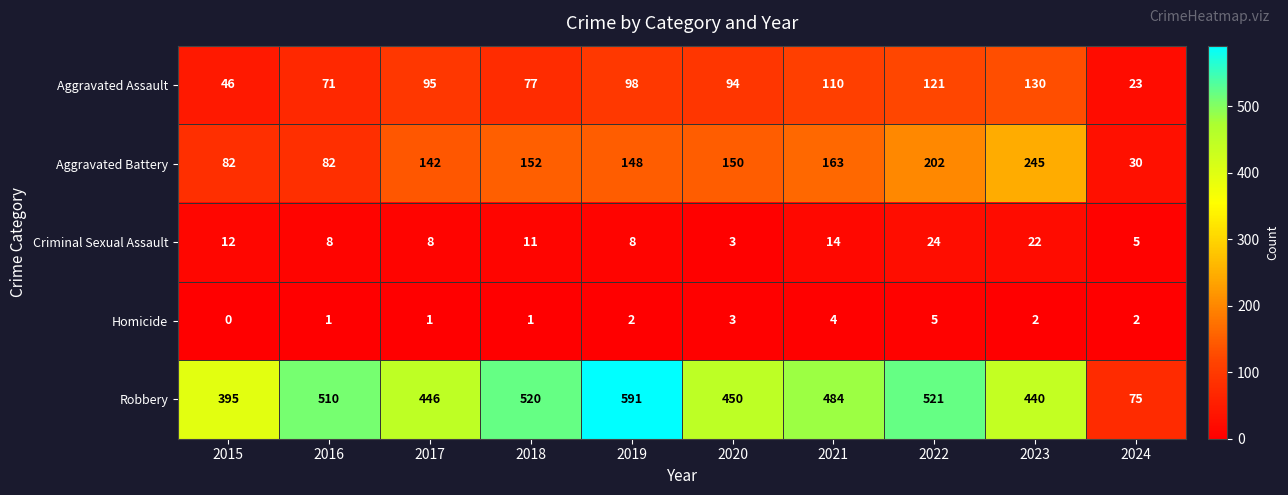

What is the maximum value shown in the chart?

591